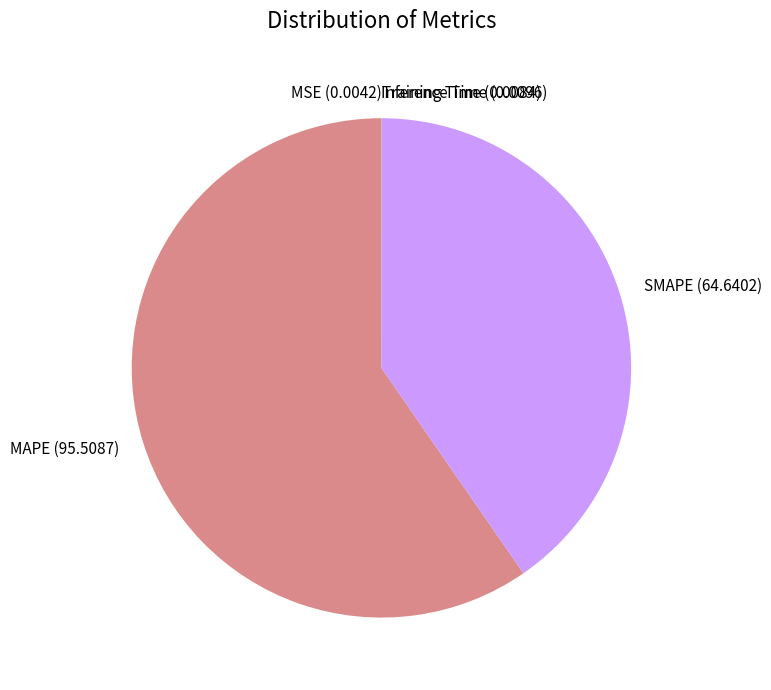

Which category accounts for the majority?

MAPE